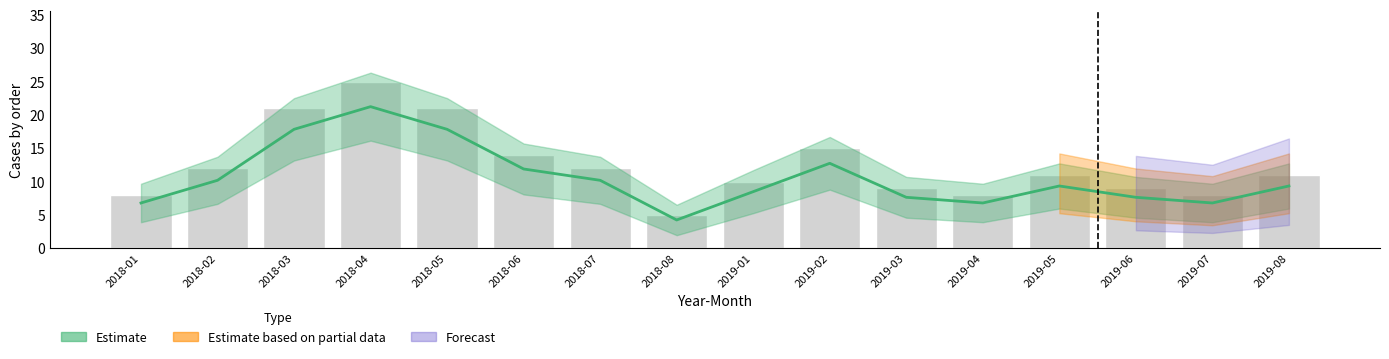

What is the difference between the values at 2018-07 and 2019-05?

1